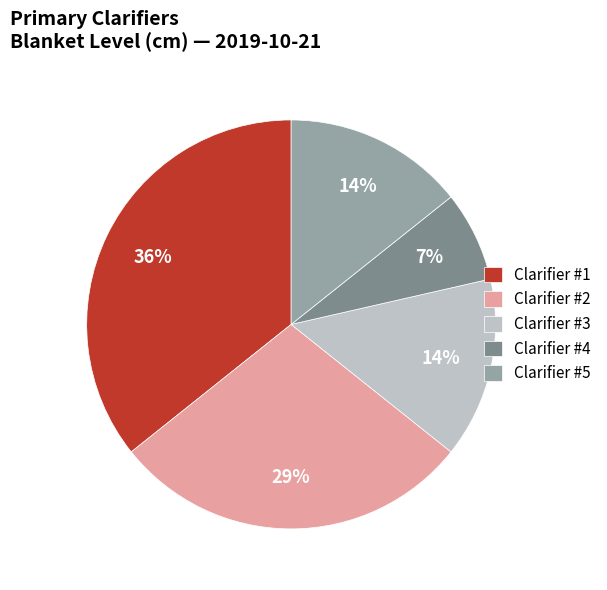

Approximately how many times larger is the value at Clarifier #4 compared to Clarifier #3?

0.5